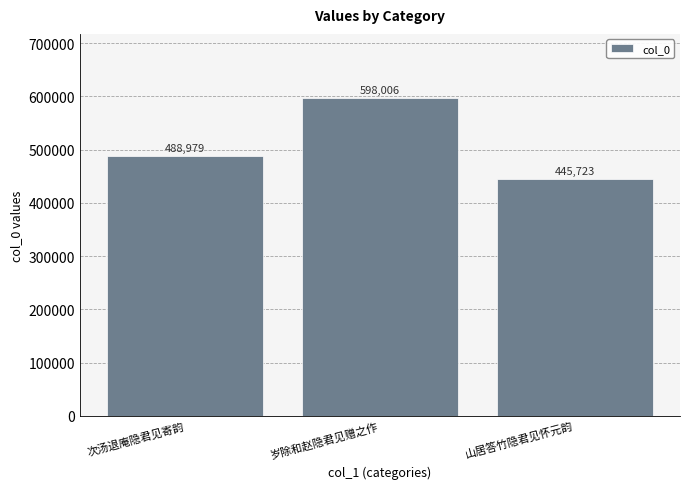

List the labels in order of value, smallest first.

山居答竹隐君见怀元韵, 次汤退庵隐君见寄韵, 岁除和赵隐君见赠之作